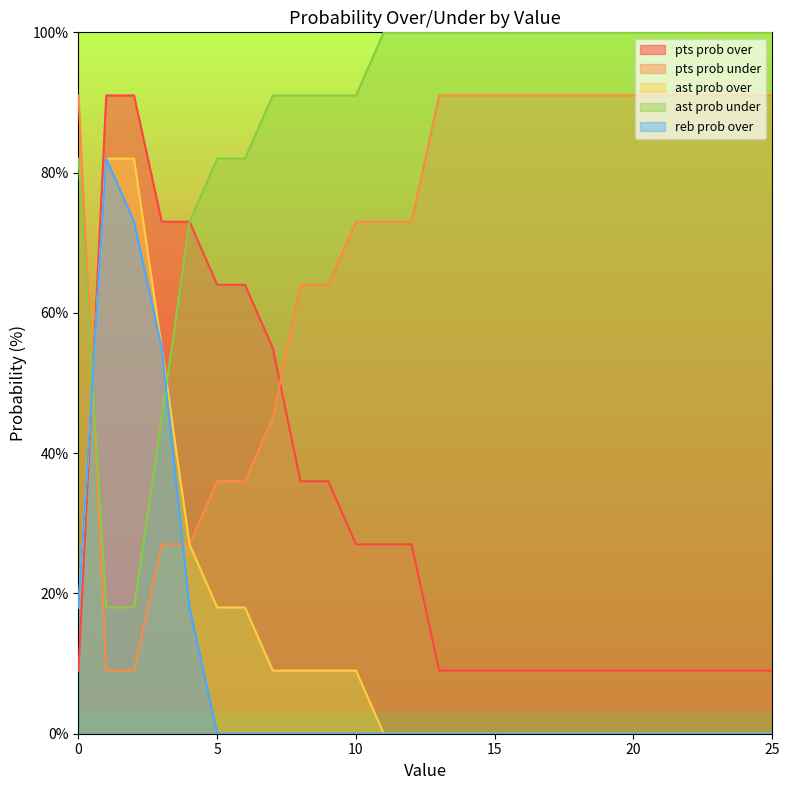

Reading left to right, what are all the values shown in this chart?

pts prob over: 9	91	91	73	73	64	64	55	36	36	27	27	27	9	9	9	9	9	9	9	9	9	9	9	9	9
pts prob under: 91	9	9	27	27	36	36	45	64	64	73	73	73	91	91	91	91	91	91	91	91	91	91	91	91	91
ast prob over: 18	82	82	55	27	18	18	9	9	9	9	0	0	0	0	0	0	0	0	0	0	0	0	0	0	0
ast prob under: 82	18	18	45	73	82	82	91	91	91	91	100	100	100	100	100	100	100	100	100	100	100	100	100	100	100
reb prob over: 18	82	73	55	18	0	0	0	0	0	0	0	0	0	0	0	0	0	0	0	0	0	0	0	0	0